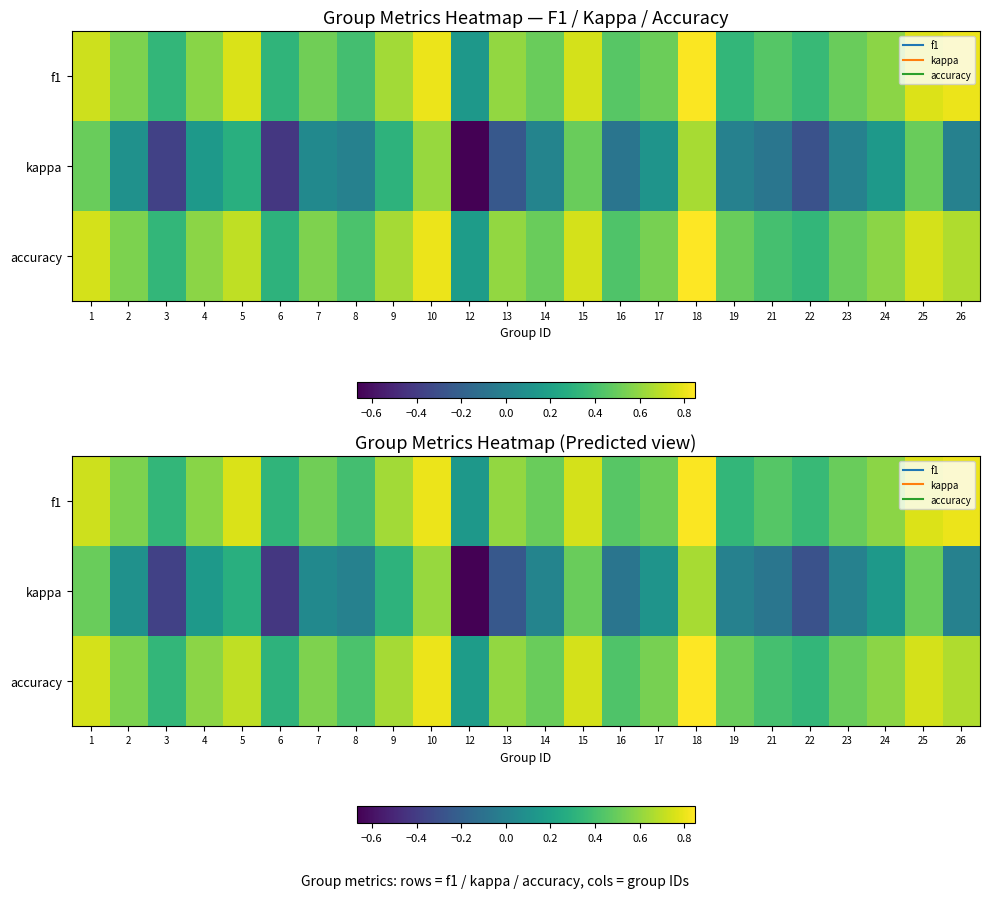

What is the difference between the maximum and minimum values in the accuracy series?

0.7